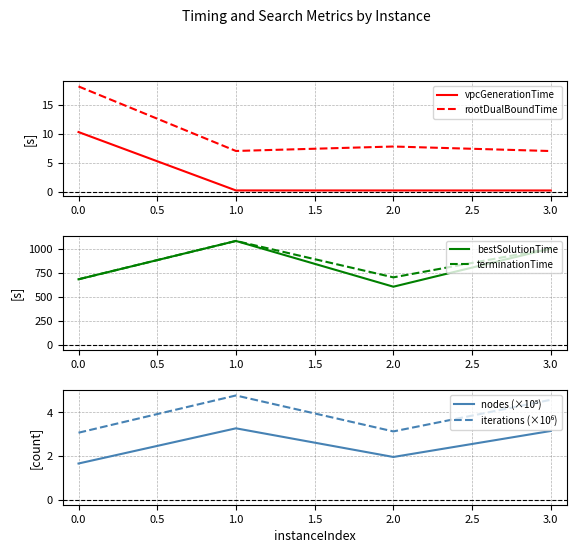

In nodes (×10⁵), how many points are lower than both neighbors (excluding endpoints)?

1